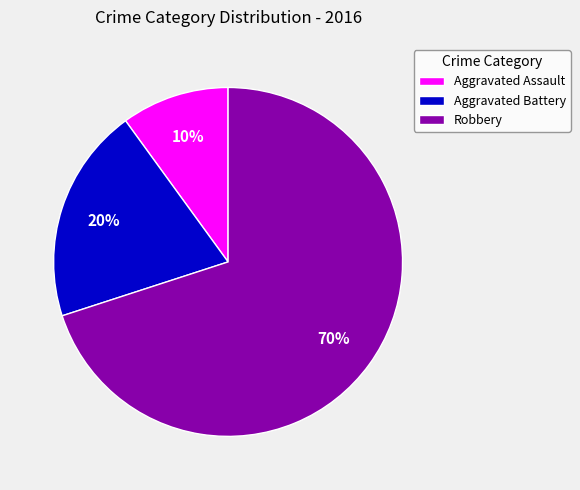

To the nearest percent, what is the difference between the Aggravated Battery and Aggravated Assault slice percentages?

10%